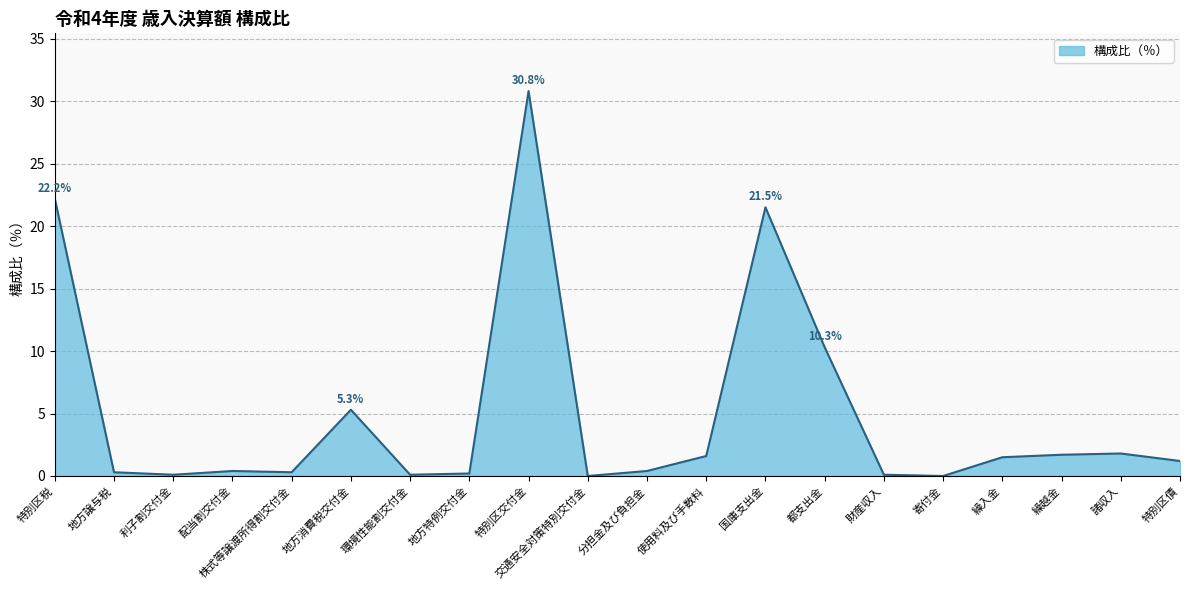

What is the greatest value displayed?

30.8